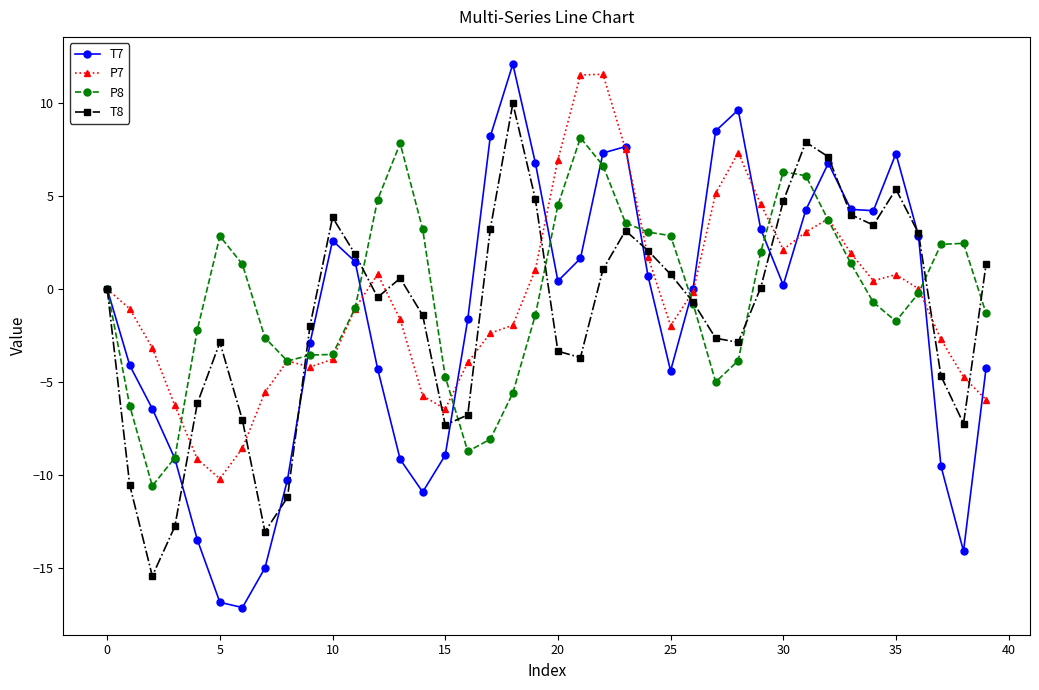

What is the value of the P8 point at the 31st from the left?

6.3